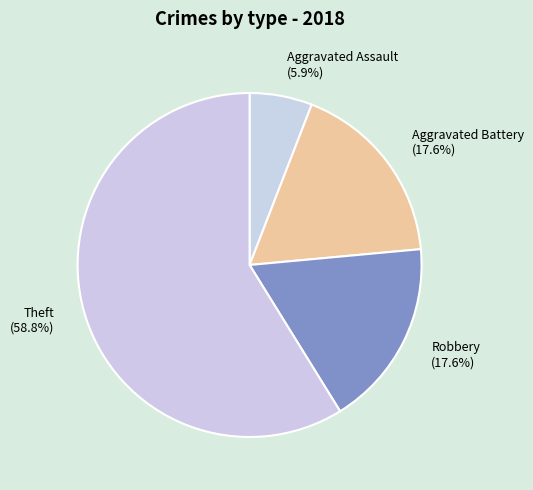

Between Robbery and Theft, which is larger?

Theft